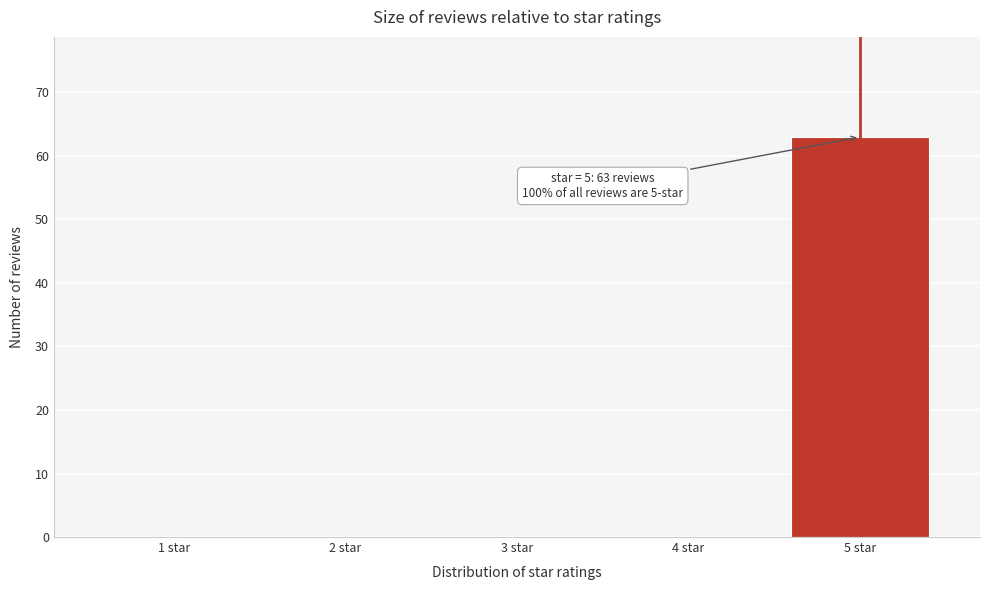

Reading right to left, what are all the values shown in this chart?

5 star=63	4 star=0	3 star=0	2 star=0	1 star=0